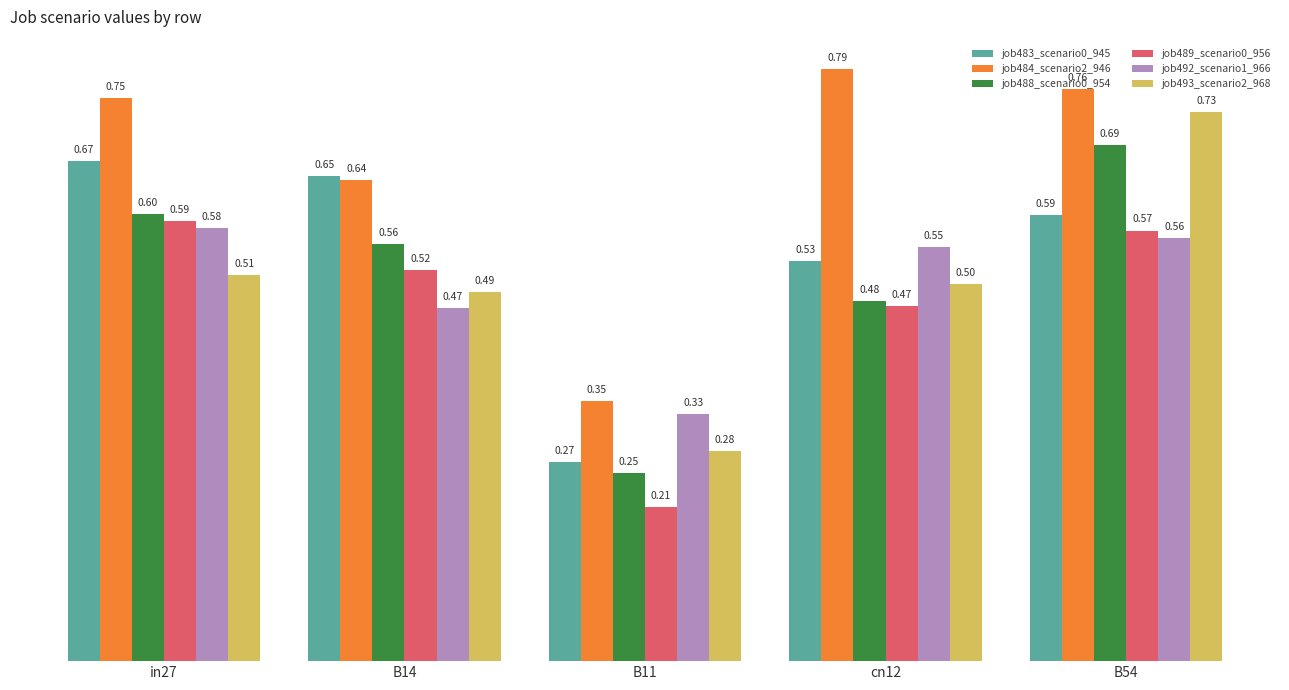

What position from the right is B11?

3